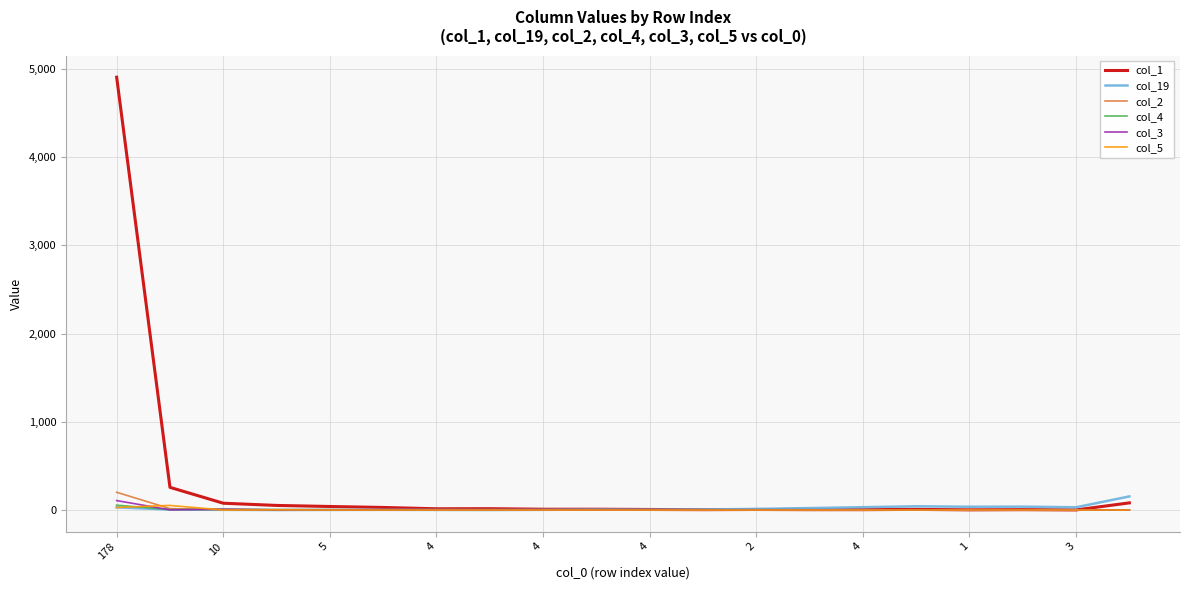

Which series has the largest total across all categories?

col_1